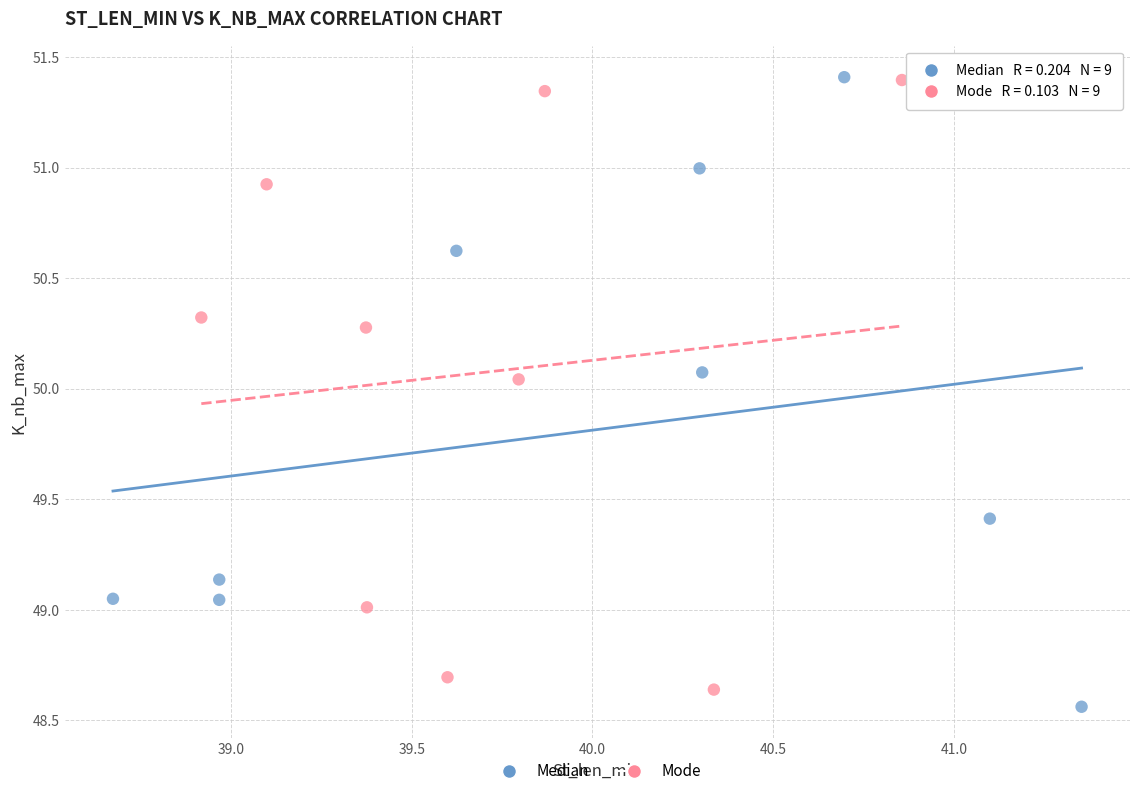

What are all the series names shown in the legend?

Median, Mode